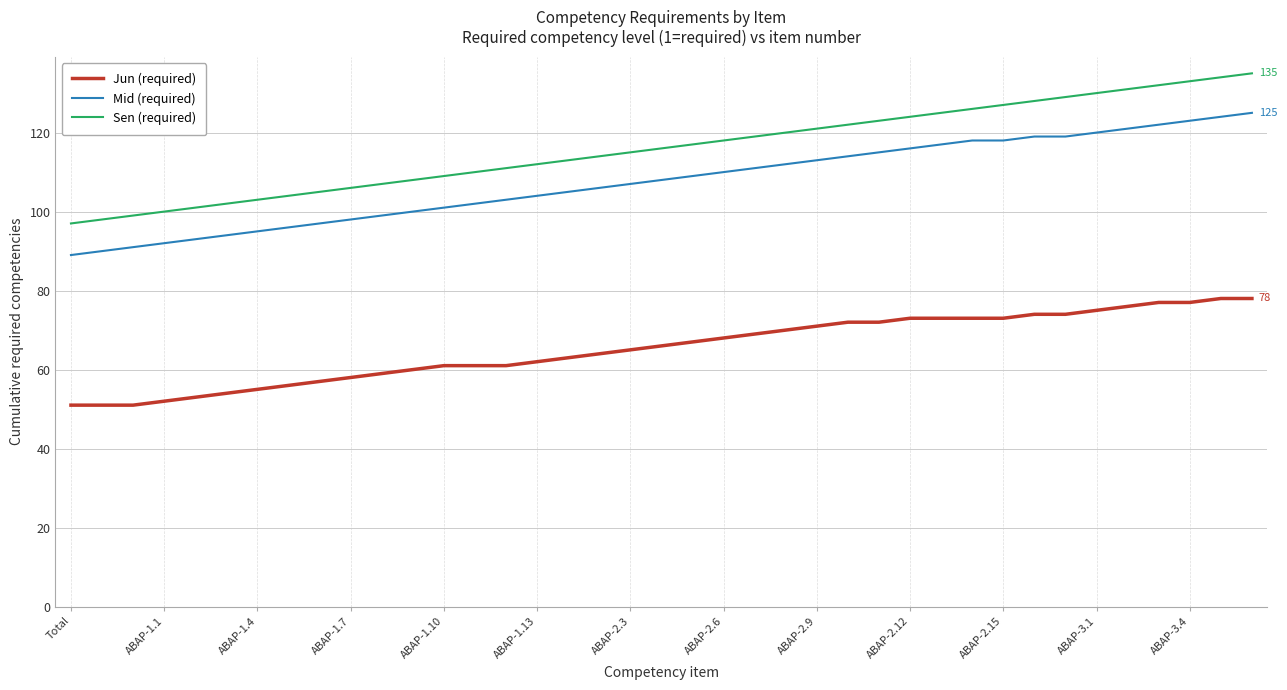

Which series has the largest total across all categories?

Sen (required)